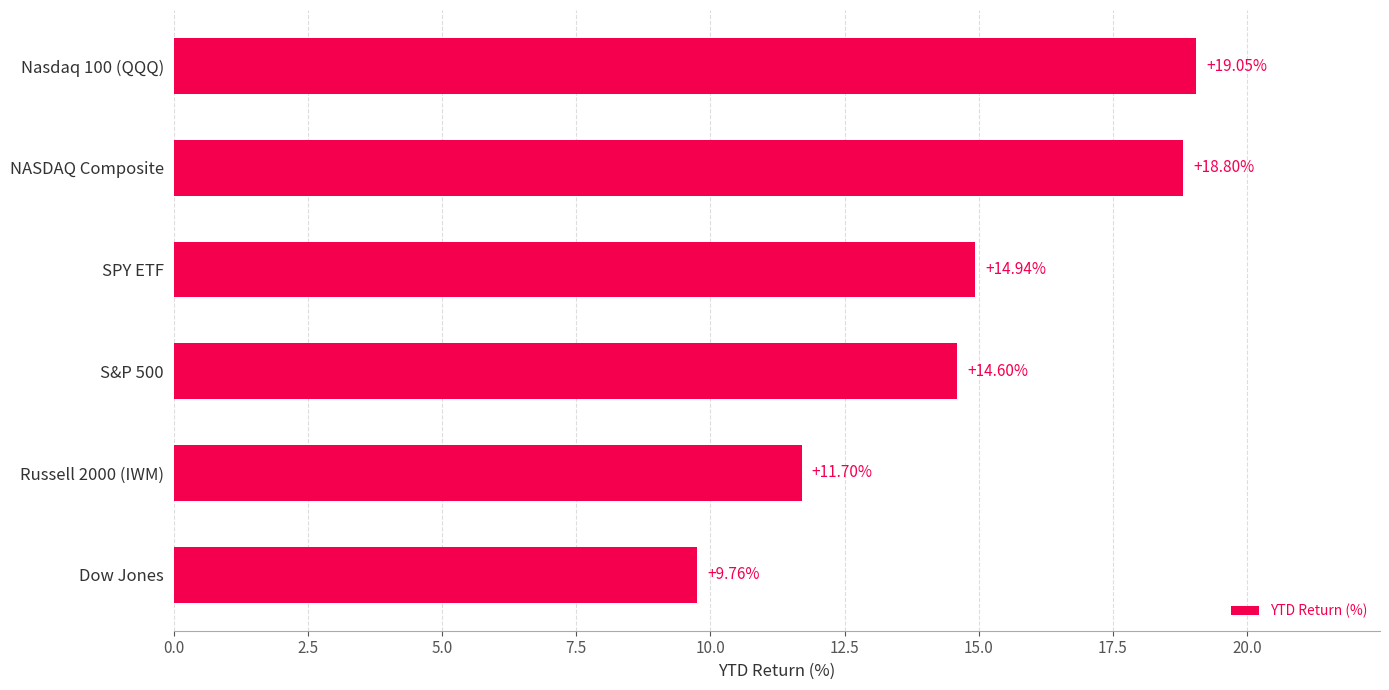

Rank the categories by value from highest to lowest.

Nasdaq 100 (QQQ), NASDAQ Composite, SPY ETF, S&P 500, Russell 2000 (IWM), Dow Jones